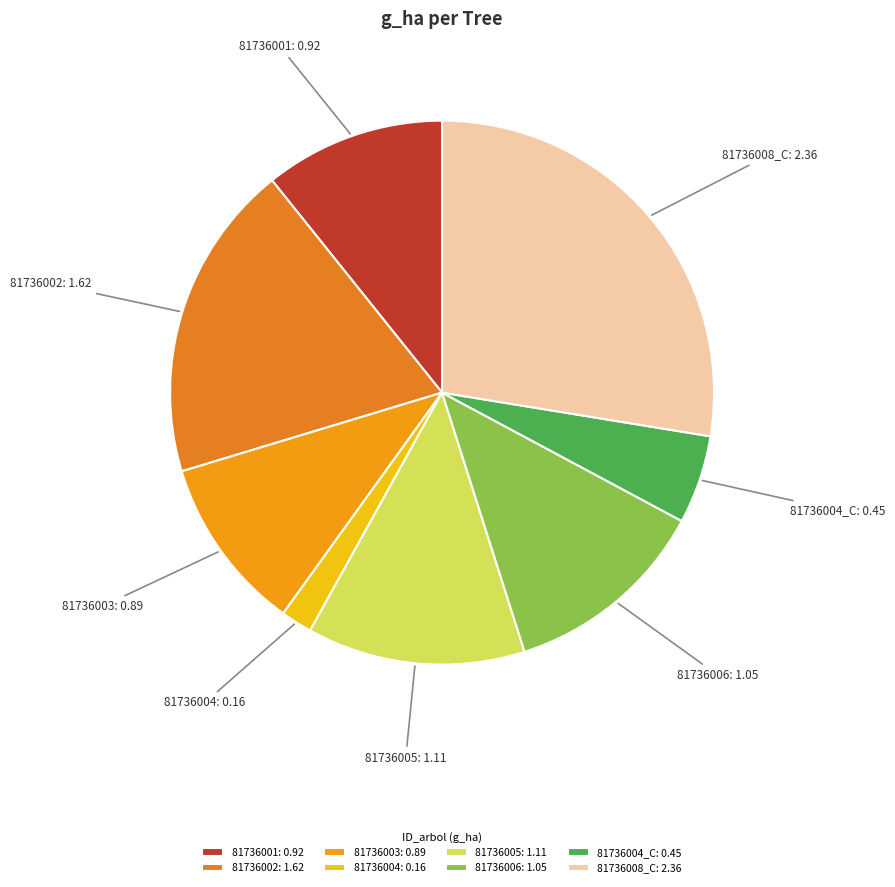

Is 81736008_C the majority of the pie?

No